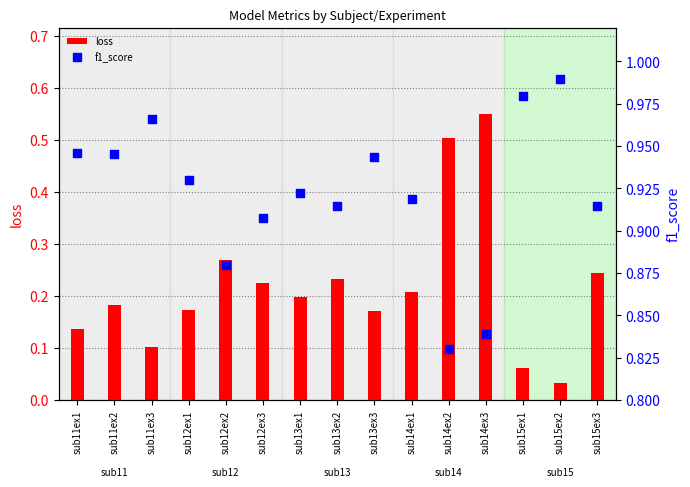

Is the value of f1_score at sub11ex3 greater than the value of loss at sub12ex3?

Yes